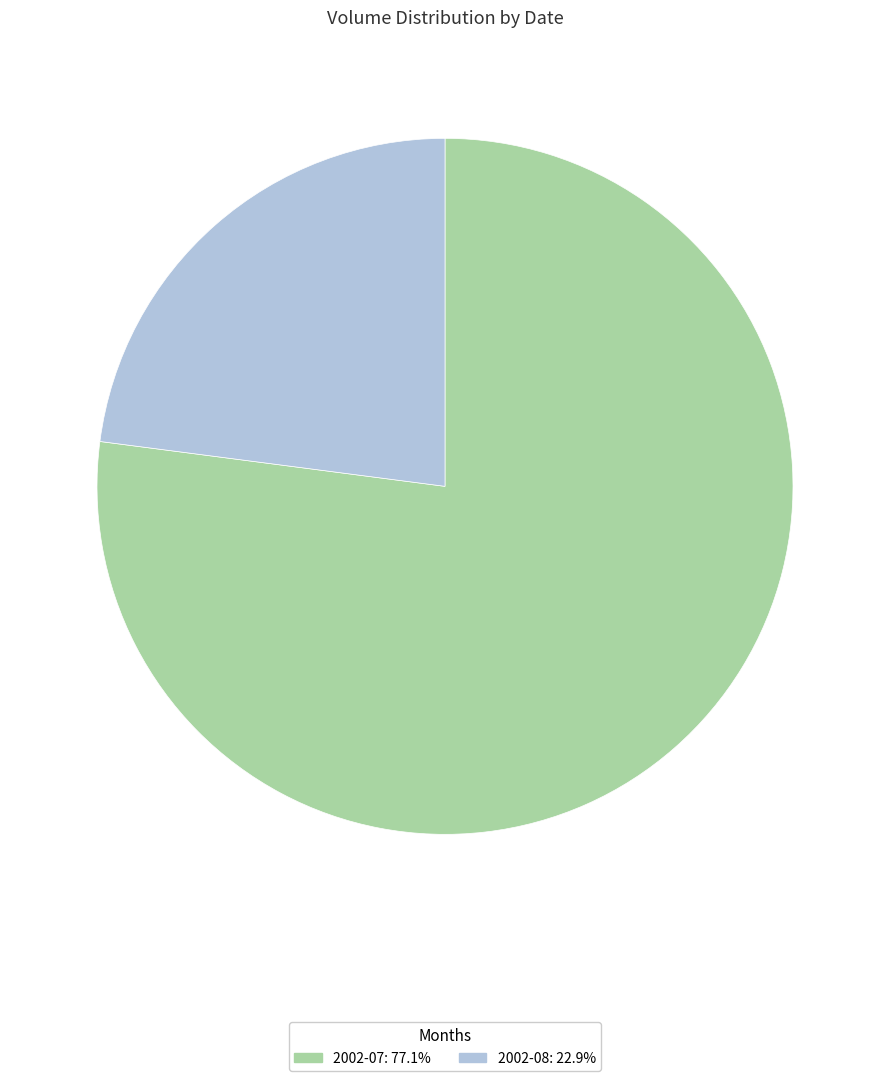

Is there any slice that represents more than half of the pie?

Yes